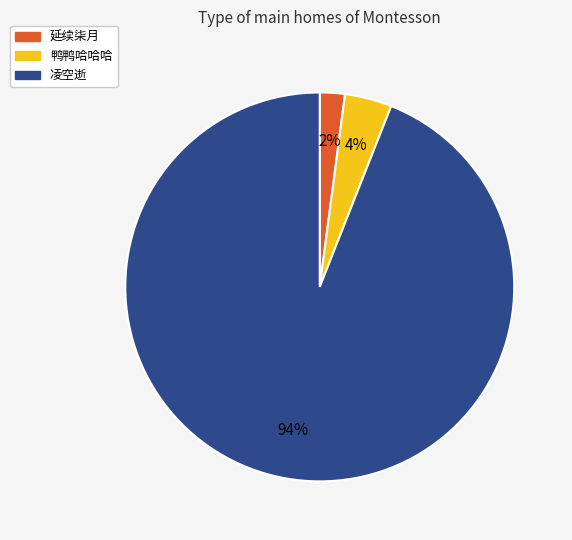

To the nearest percent, what percentage of the pie is 鸭鸭哈哈哈?

4%